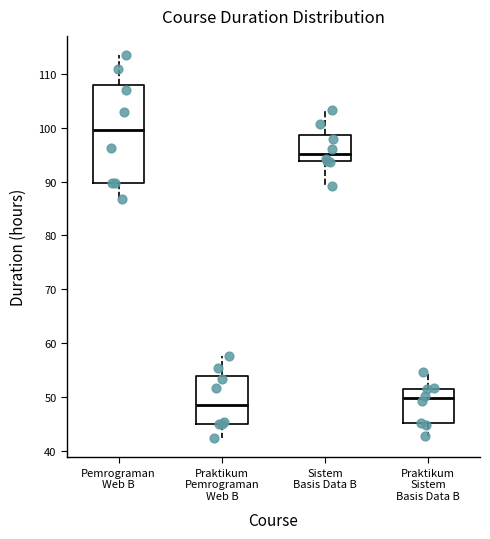

Where is the upper edge of the box for Sistem Basis Data B on the y-axis? The values are not printed on the chart, so give them approximately, as read against the axis.

99